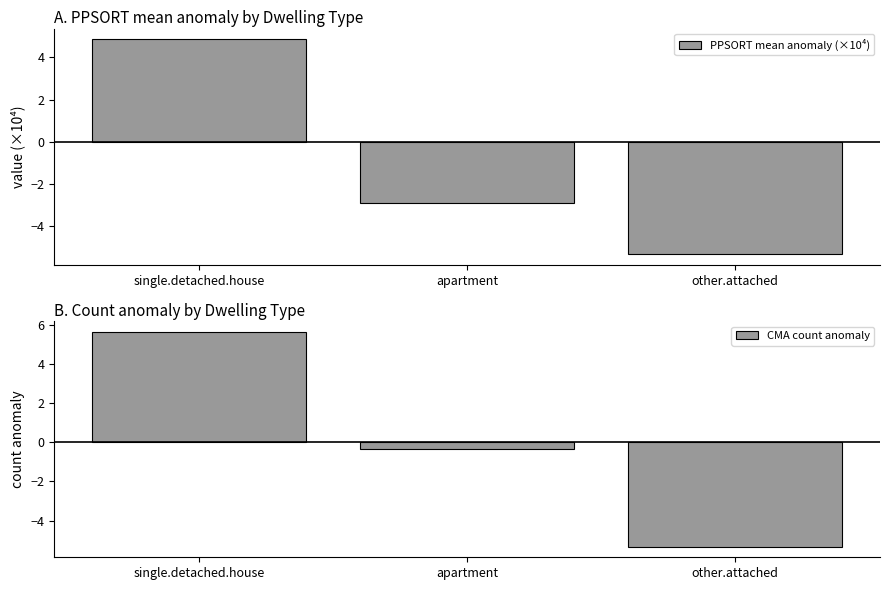

How many bars are there in each group?

2